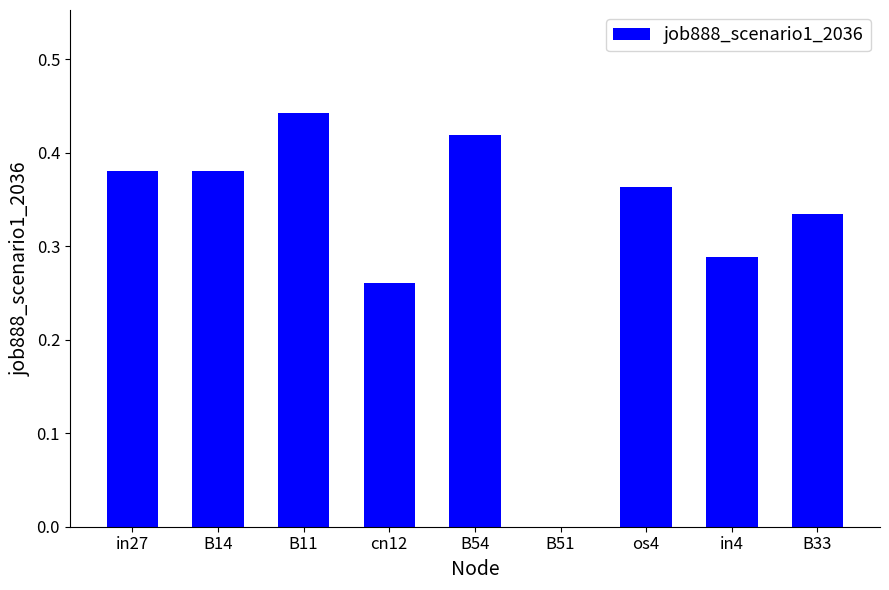

At which category does the chart reach its peak across all series?

B11